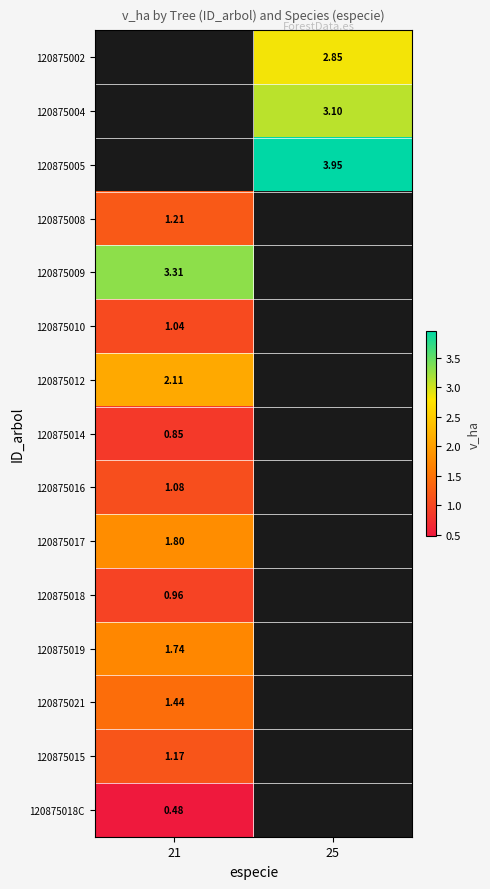

Is the value of 120875017 at 21 greater than the value of 120875014 at 21?

Yes